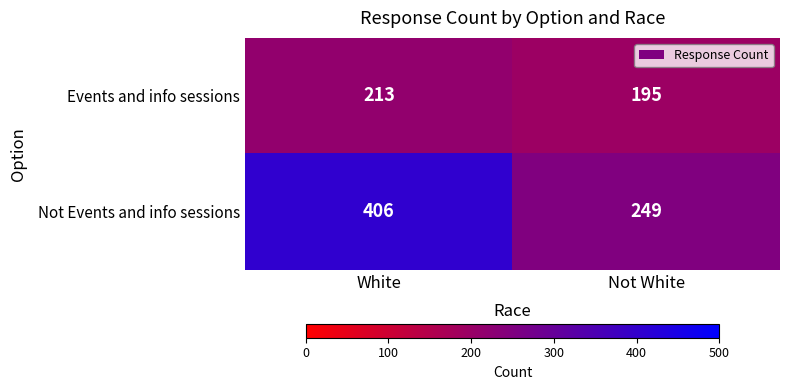

What is the smallest value displayed?

195